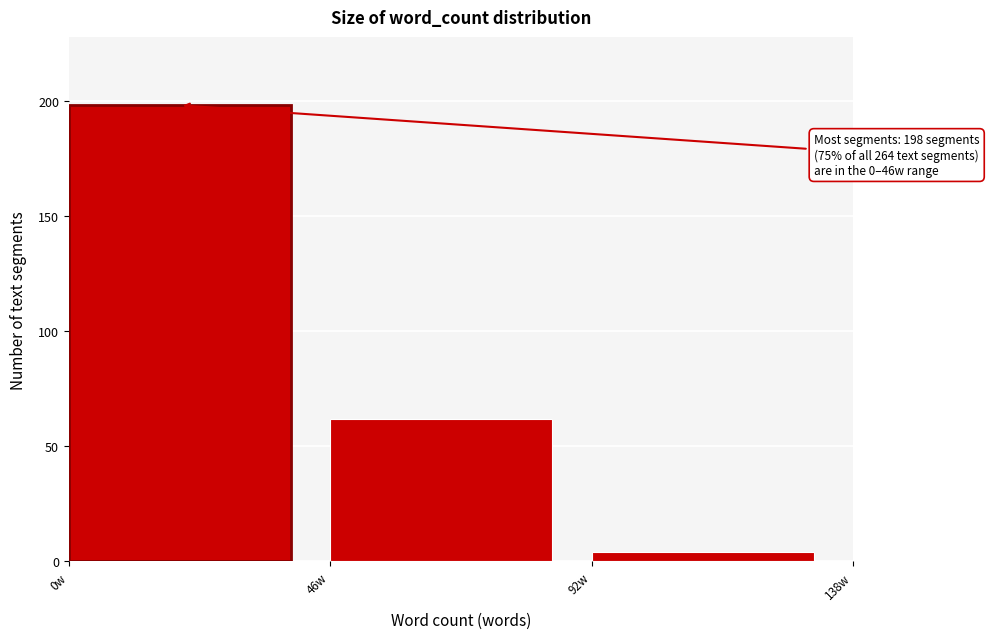

Over which range of the x-axis is the bar tallest?

0 to 46